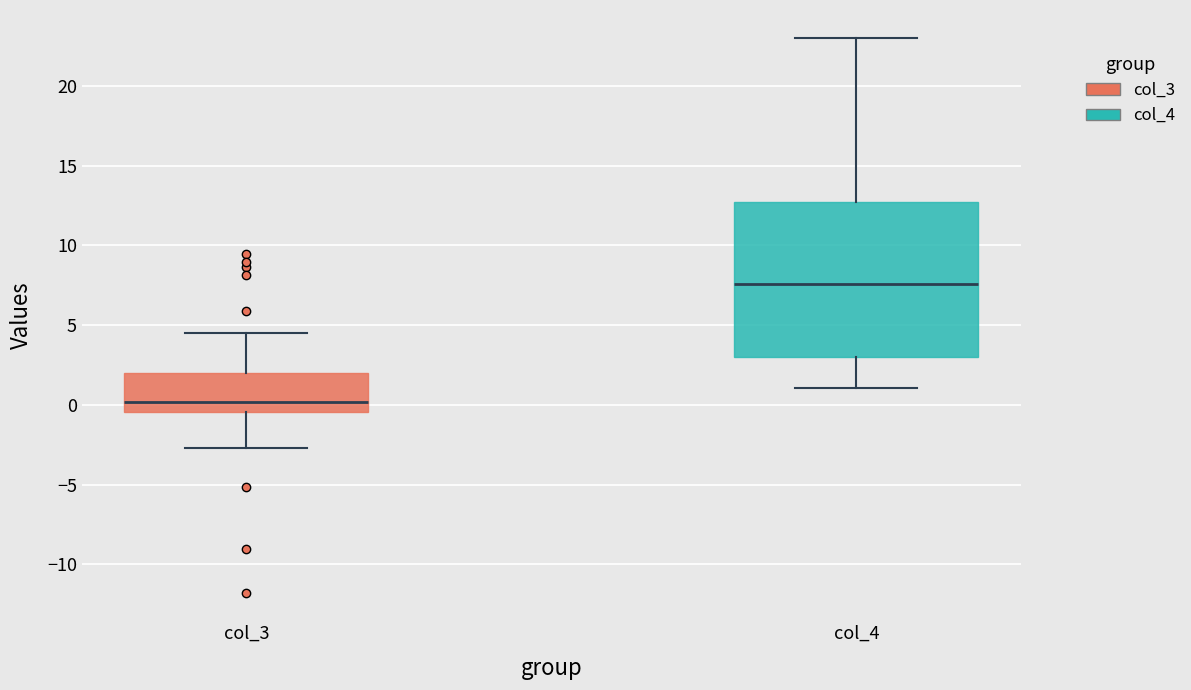

Which box is the tallest, from its lower edge to its upper edge?

col_4